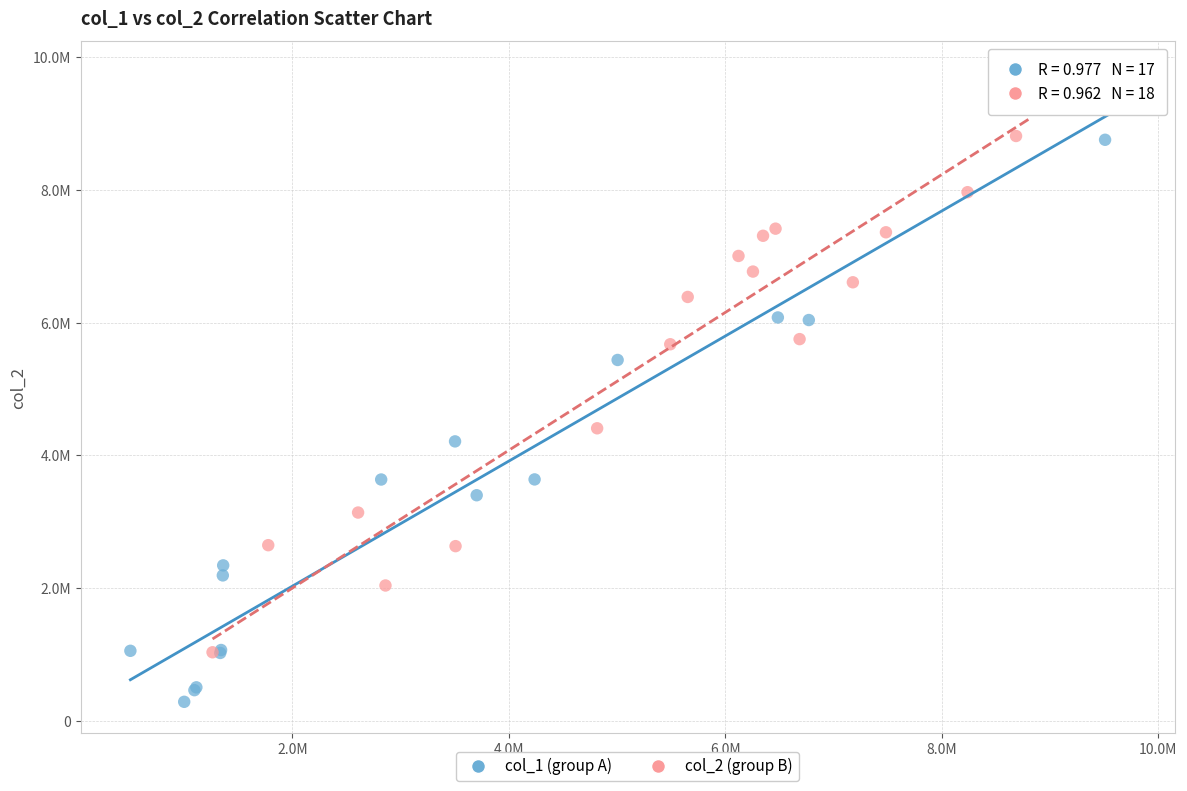

What are all the series names shown in the legend?

col_1 (group A), col_2 (group B)